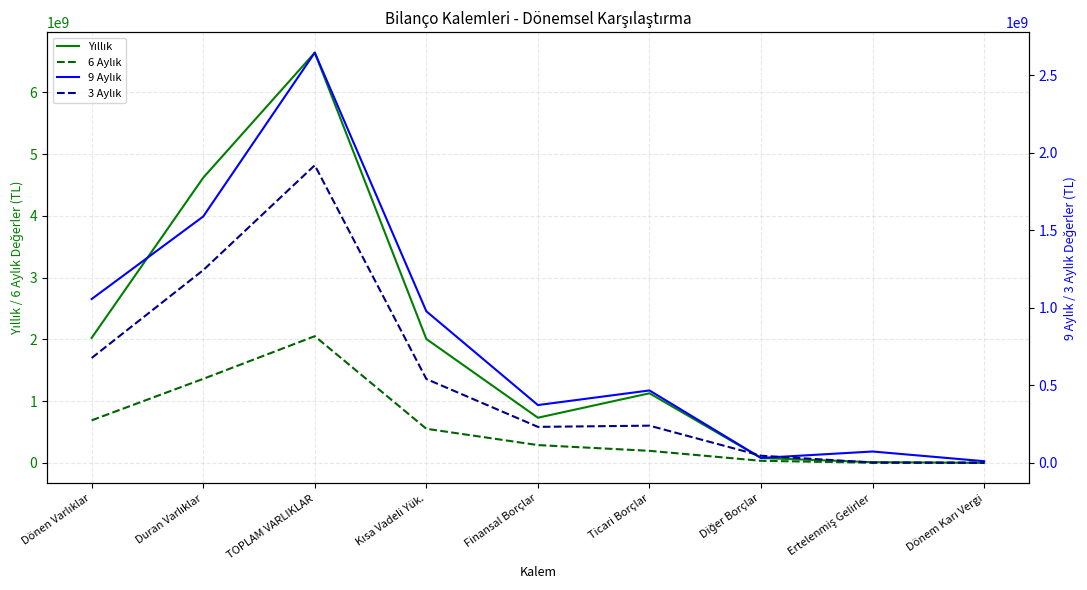

What is the maximum value for 9 Aylık?

2645060142